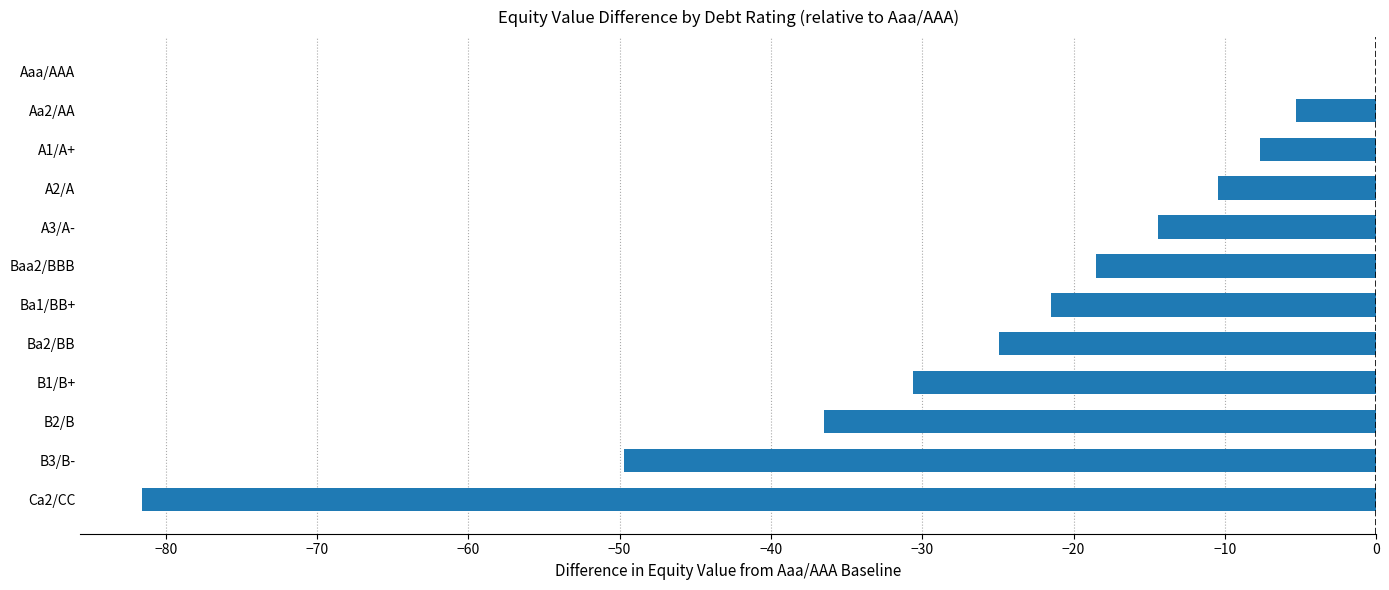

Count the number of values greater than -18.

5